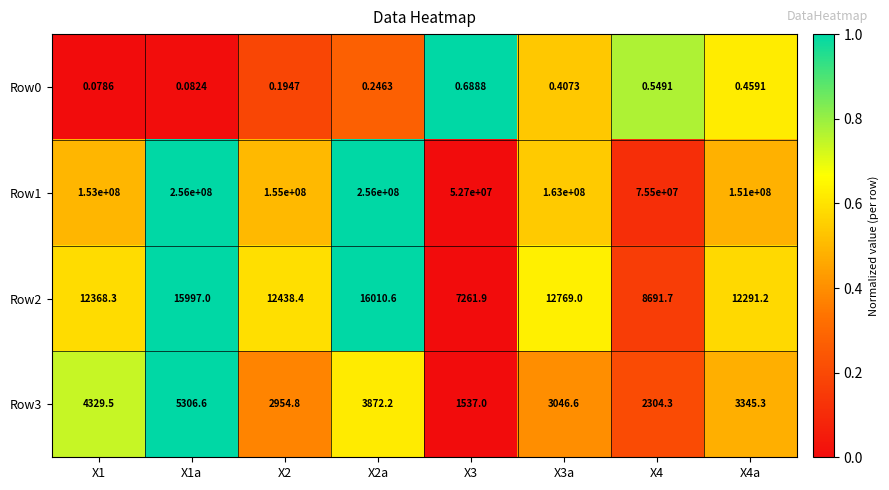

Is the value of Row1 at X2 greater than the value of Row3 at X2?

Yes